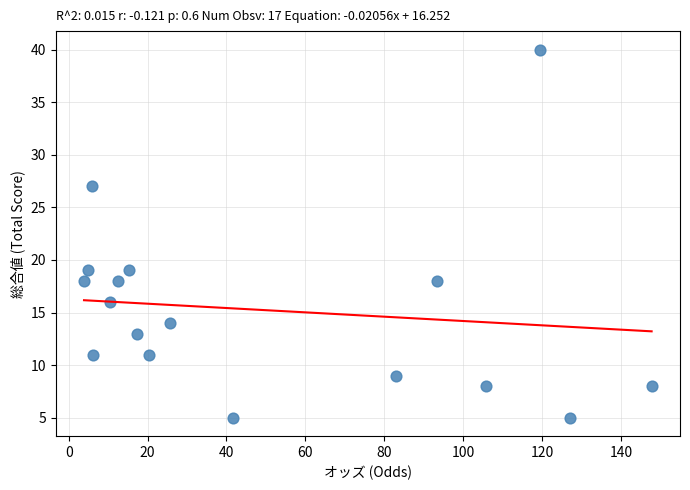

What is the range of Y values (max minus min)?

35